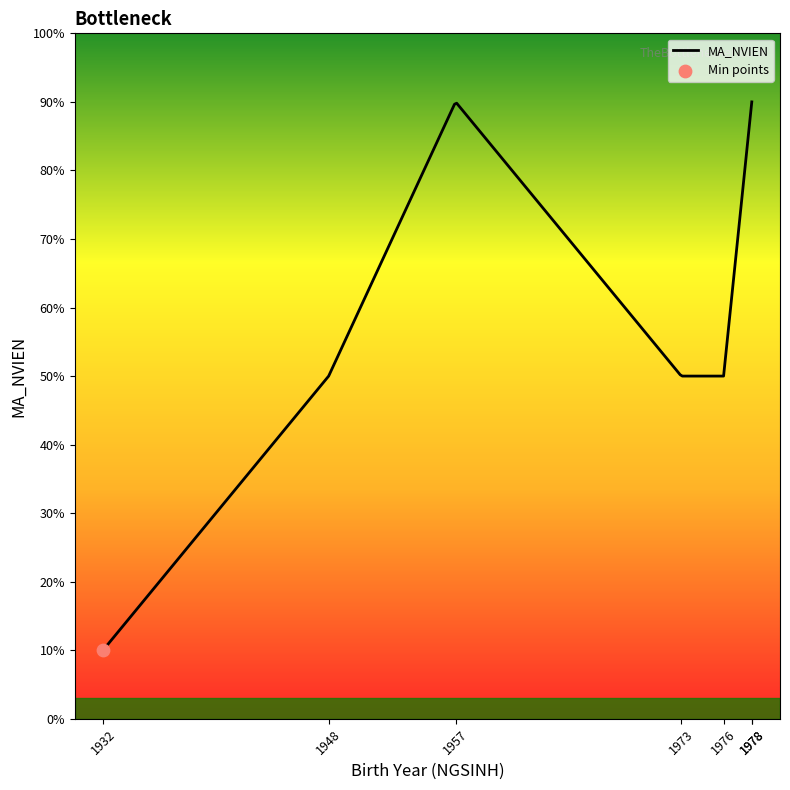

Is this an area chart (filled region under the line)?

Yes